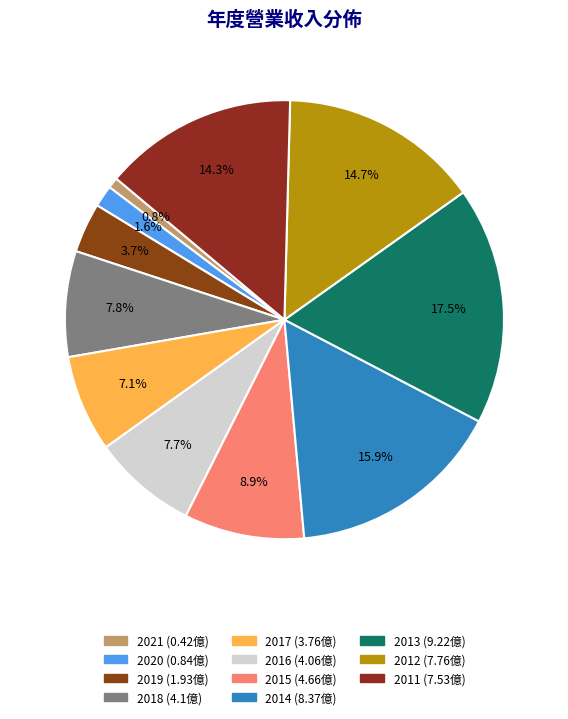

How many slices are in this pie chart?

11